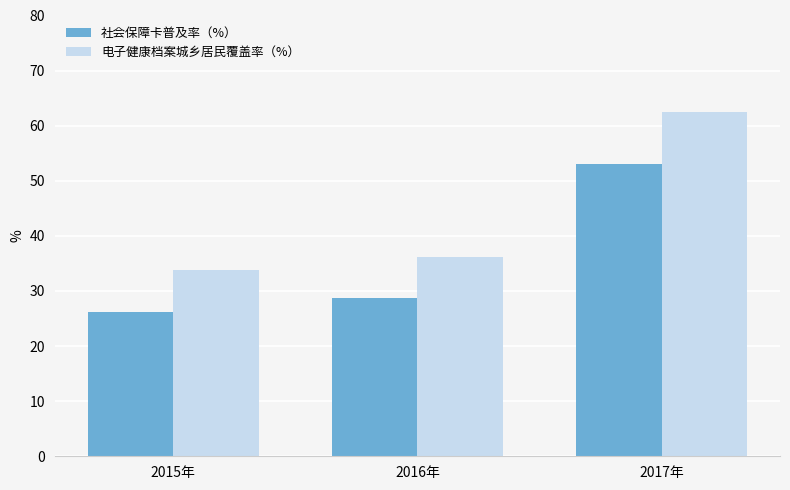

List the labels in order of 电子健康档案城乡居民覆盖率（%） value, largest first.

2017年, 2016年, 2015年